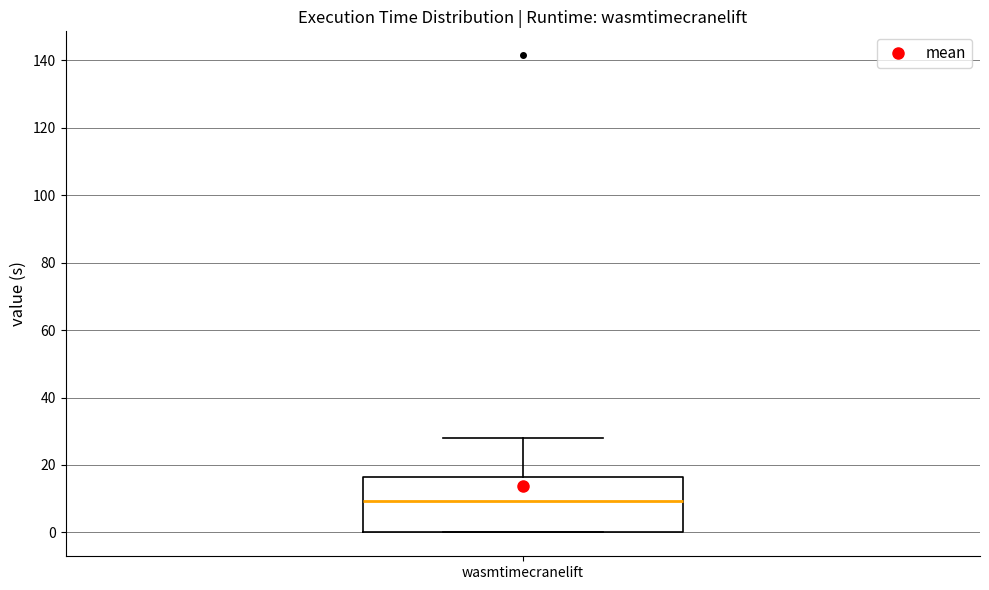

Transcribe this box plot: give where the median line is, the range the box spans, and where the two whiskers end, as read against the y-axis. The values are not printed on the chart, so give them approximately, as read against the axis.

median 10, box 0 to 16, whiskers 0 to 28